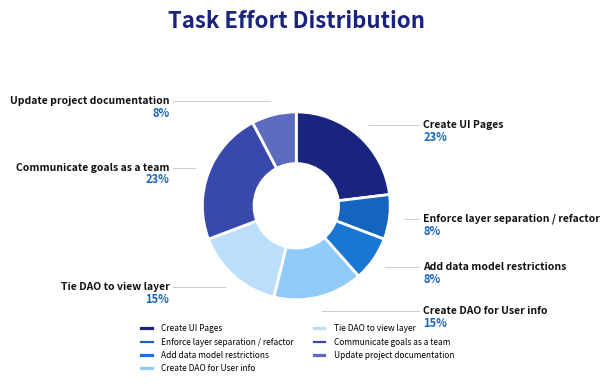

Which category has the biggest portion of the pie?

Create UI Pages